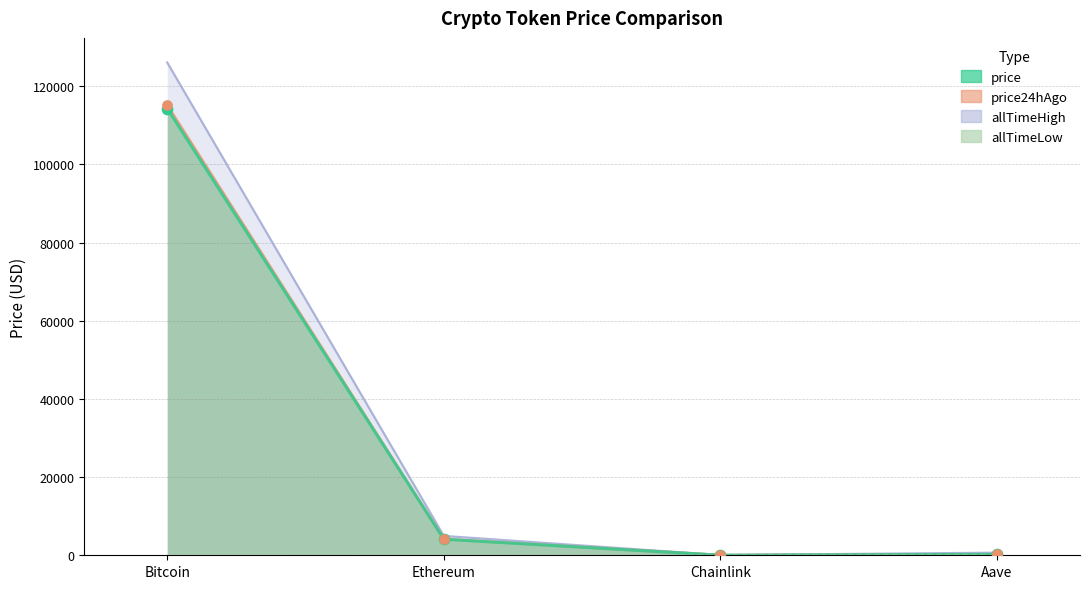

Between Bitcoin and Aave, which is larger?

Bitcoin